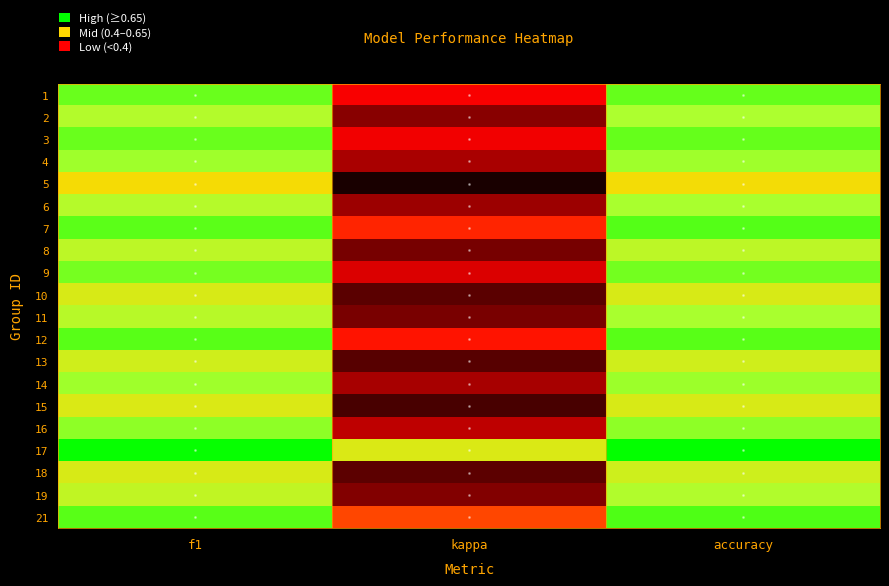

At how many categories does at least one series exceed 0?

3